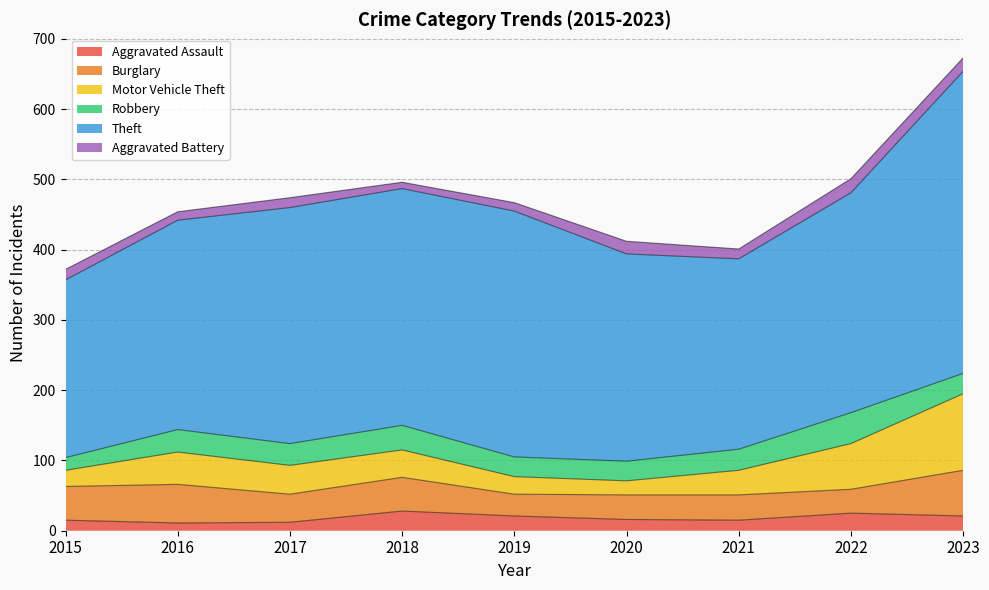

Reading right to left, list all the values displayed in this chart.

Aggravated Assault: 21	25	15	16	21	28	12	11	15
Burglary: 65	34	36	35	31	48	40	55	48
Motor Vehicle Theft: 109	65	35	20	25	39	41	46	23
Robbery: 29	44	30	28	28	35	31	32	18
Theft: 430	313	271	295	350	337	336	298	253
Aggravated Battery: 19	20	14	18	12	9	14	12	15